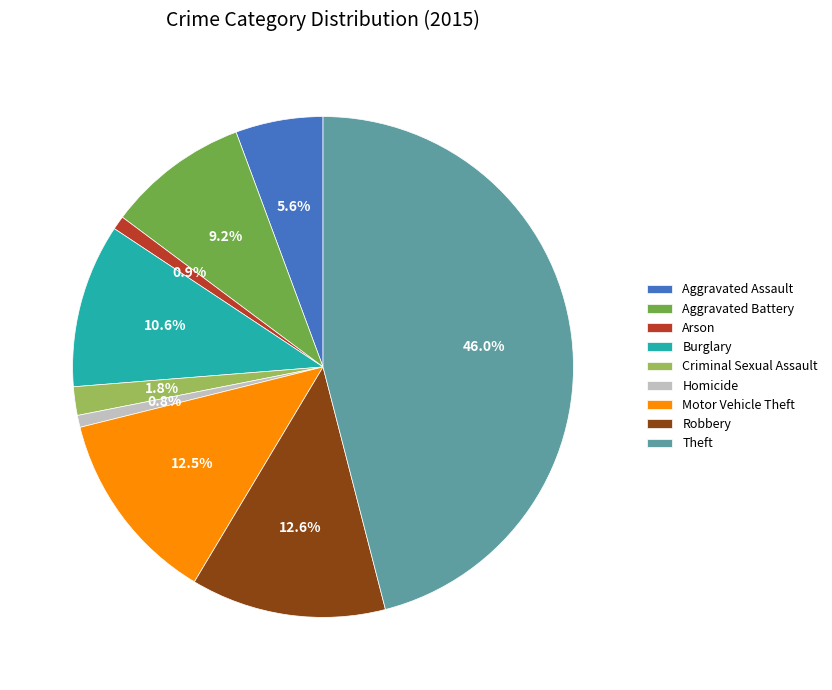

How many segments does this pie chart have?

9